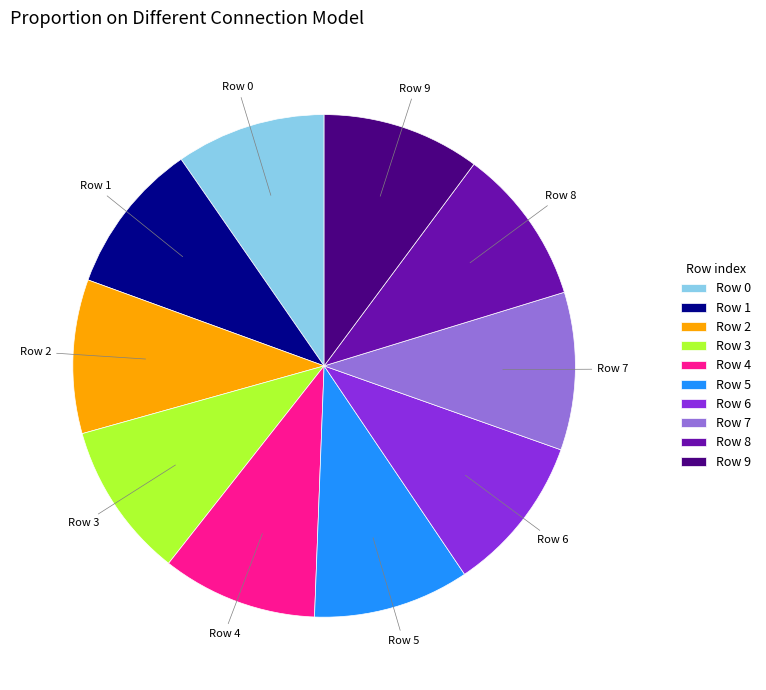

The Row 7 slice represents 10% of the pie. True or false?

True